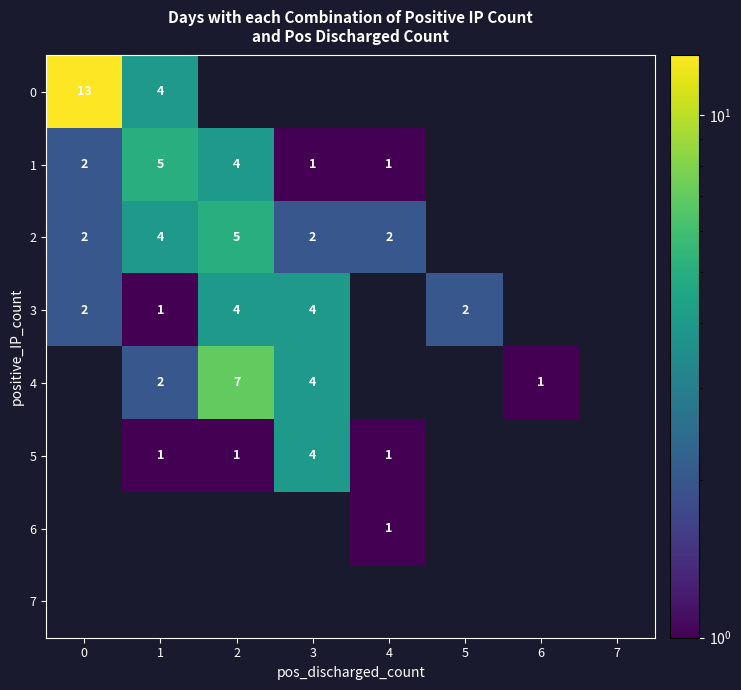

True or false: 1 has a value of 1 at 4.

True